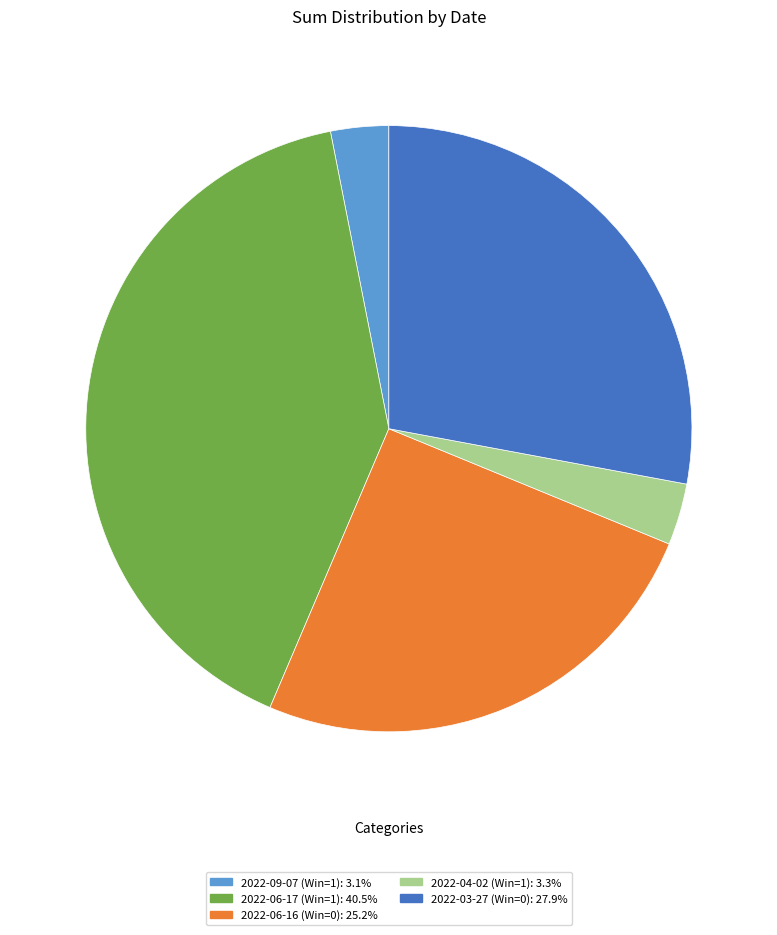

Does 2022-09-07 (Win=1): 3.1% represent more than half of the total?

No